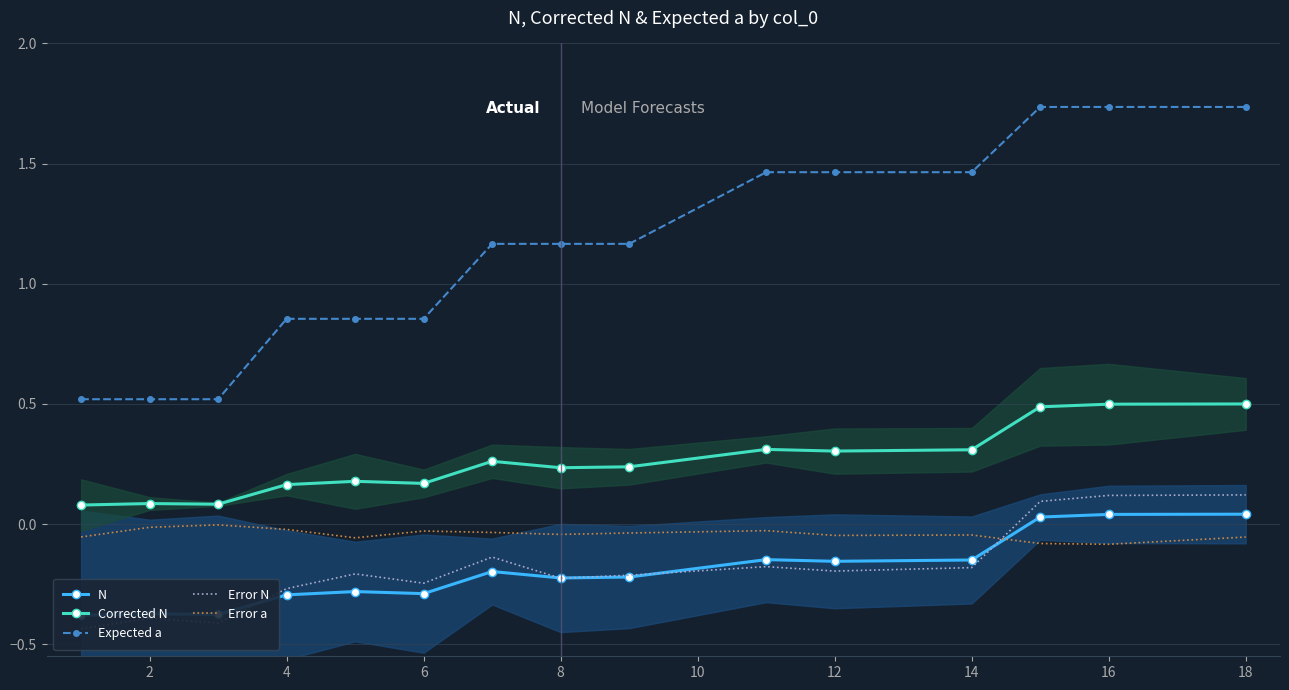

Is it true that Error a equals -0.0 at 4?

True